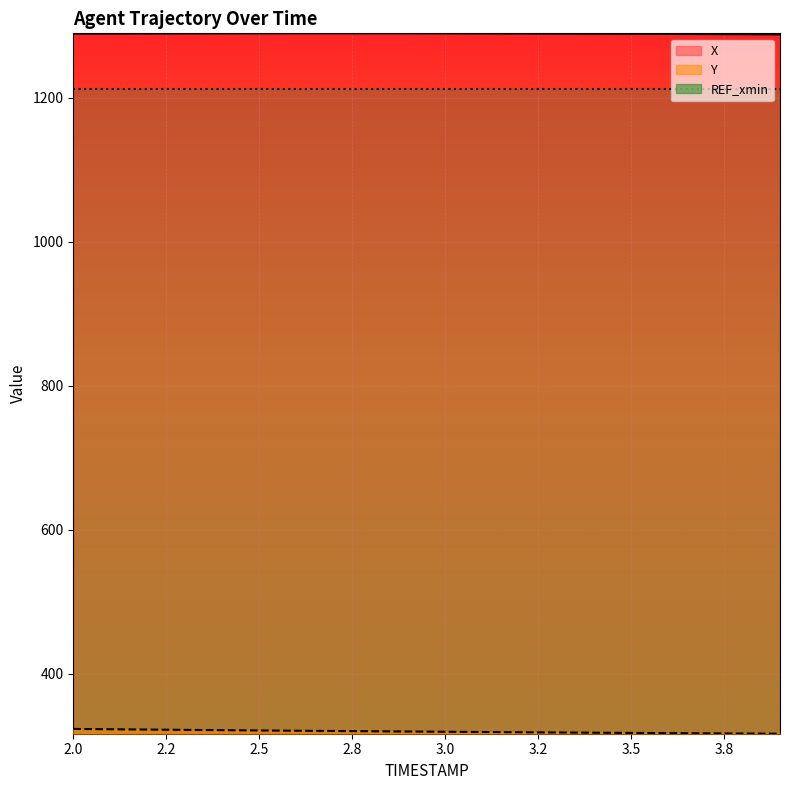

How many distinct data groups are displayed?

3